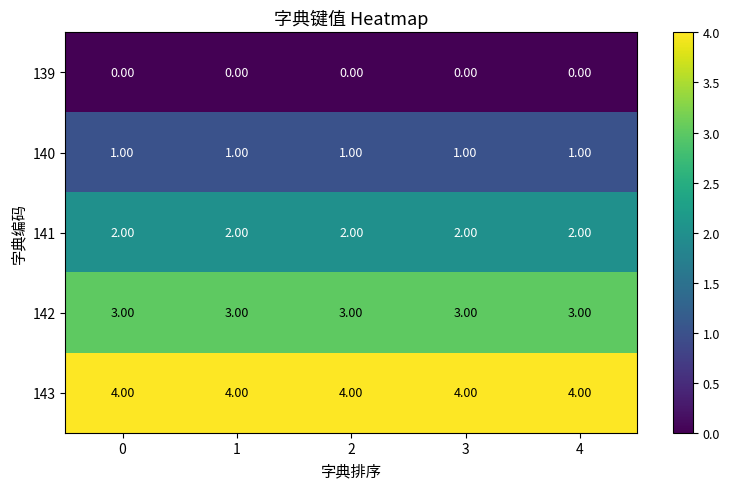

What is the difference between the highest and lowest values at 2?

4